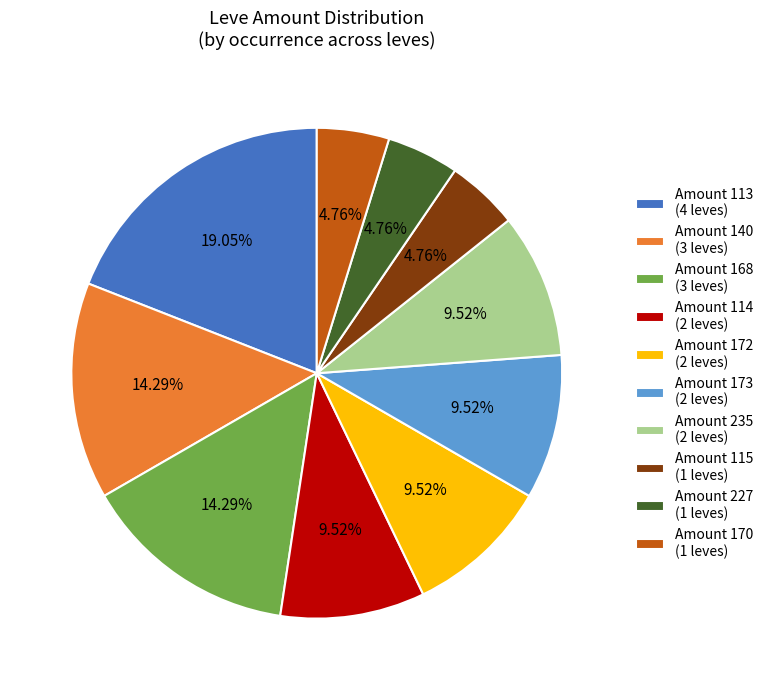

Combined, do Amount 235 (2 leves) and Amount 173 (2 leves) account for over 50%?

No